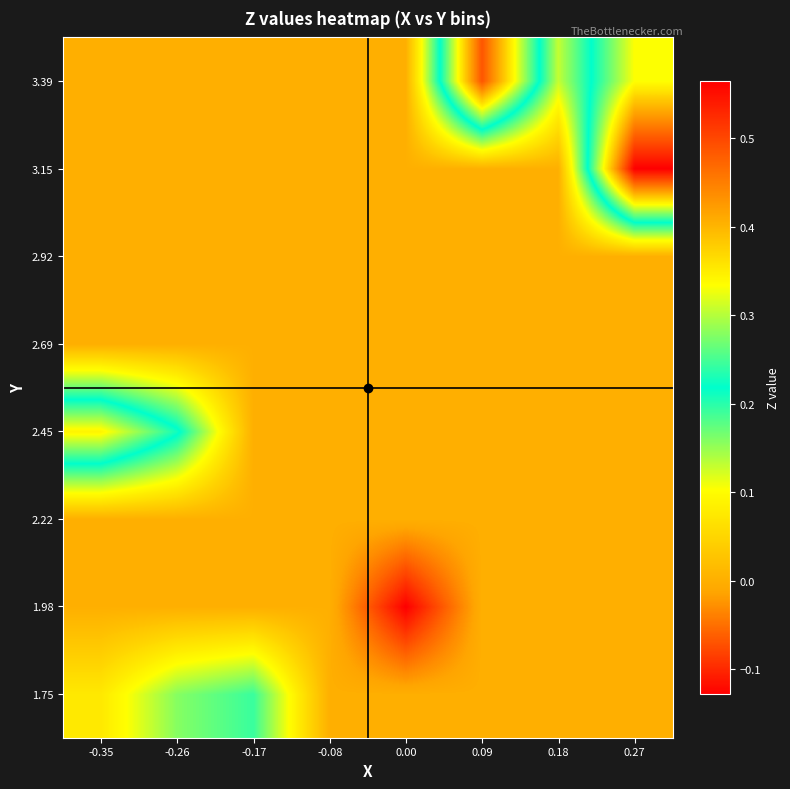

Reading left to right, list all the values displayed in this chart.

1.75: -0.35=0.1	-0.26=0.2	-0.17=0.2	-0.08=0.0	0.00=0.0	0.09=0.0	0.18=0.0	0.27=0.0
1.98: -0.35=0.0	-0.26=0.0	-0.17=0.0	-0.08=0.0	0.00=-0.1	0.09=0.0	0.18=0.0	0.27=0.0
2.22: -0.35=0.0	-0.26=0.0	-0.17=0.0	-0.08=0.0	0.00=0.0	0.09=0.0	0.18=0.0	0.27=0.0
2.45: -0.35=0.3	-0.26=0.2	-0.17=0.0	-0.08=0.0	0.00=0.0	0.09=0.0	0.18=0.0	0.27=0.0
2.69: -0.35=0.0	-0.26=0.0	-0.17=0.0	-0.08=0.0	0.00=0.0	0.09=0.0	0.18=0.0	0.27=0.0
2.92: -0.35=0.0	-0.26=0.0	-0.17=0.0	-0.08=0.0	0.00=0.0	0.09=0.0	0.18=0.0	0.27=0.0
3.15: -0.35=0.0	-0.26=0.0	-0.17=0.0	-0.08=0.0	0.00=0.0	0.09=0.0	0.18=0.0	0.27=0.6
3.39: -0.35=0.0	-0.26=0.0	-0.17=0.0	-0.08=0.0	0.00=0.0	0.09=0.5	0.18=0.1	0.27=0.3